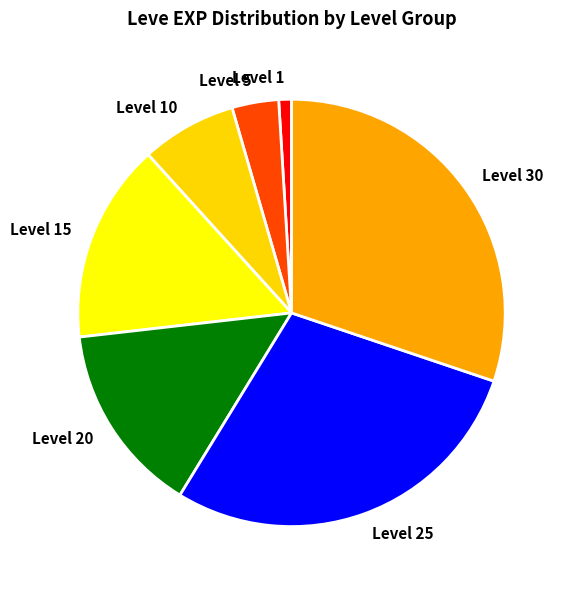

Is there any slice that represents more than half of the pie?

No